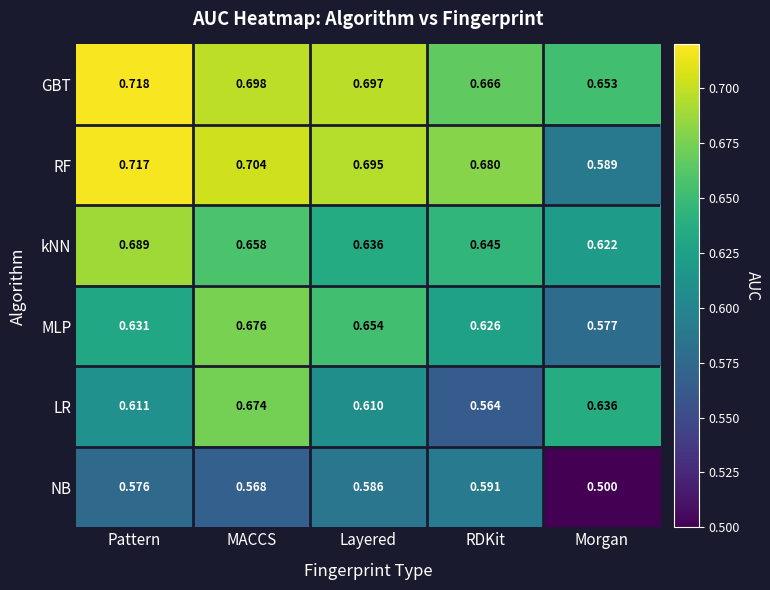

What is the difference between the highest and lowest values at Layered?

0.1